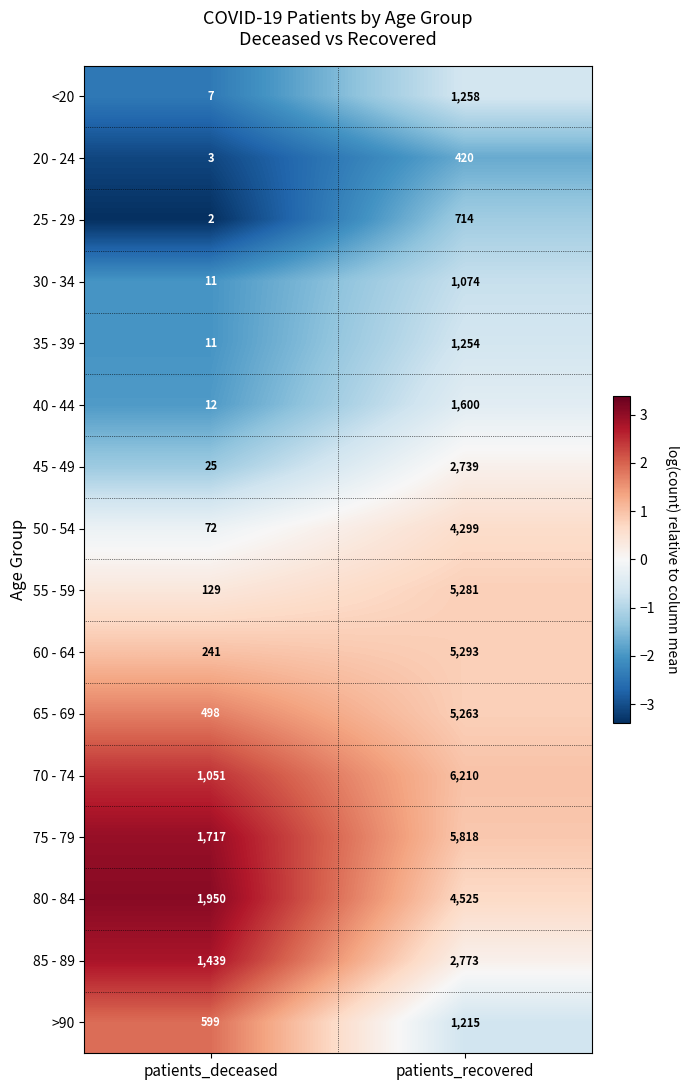

What is the approximate value of 65 - 69 at patients_recovered, to the nearest 50?

5250